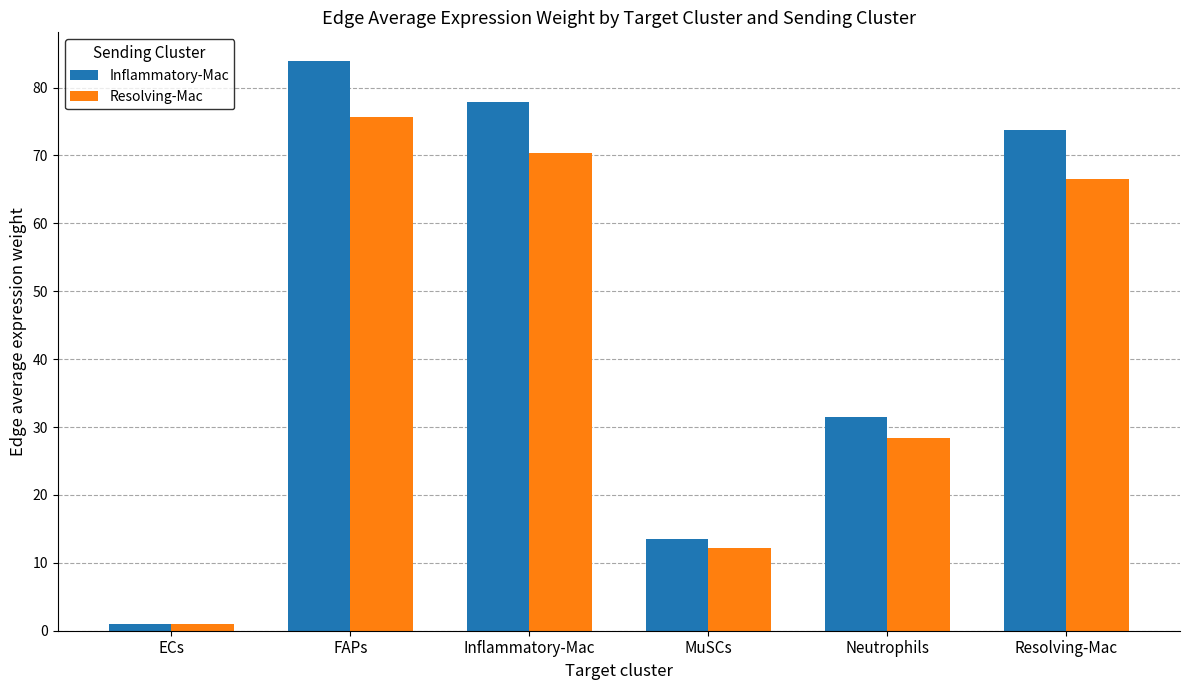

Rank the series at Resolving-Mac from highest to lowest value.

Inflammatory-Mac, Resolving-Mac